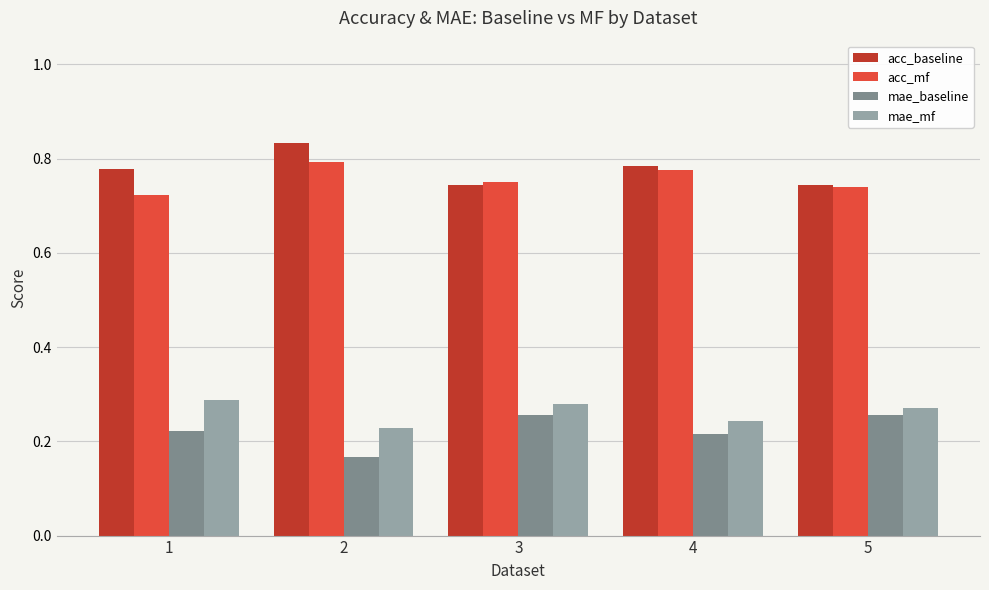

What is the total value across all series at 1?

2.0